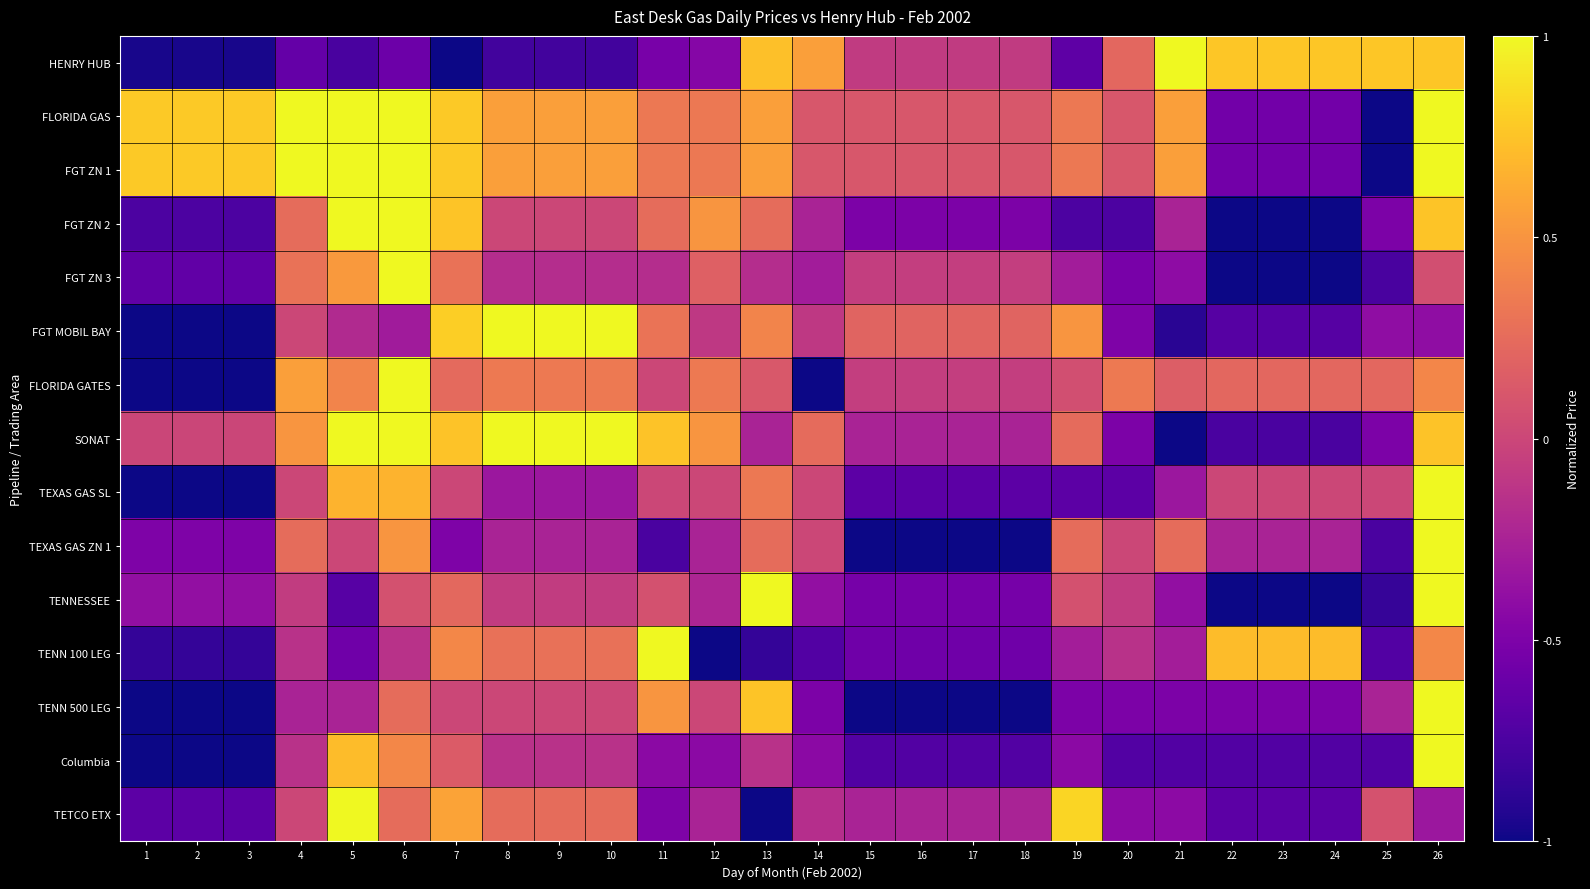

What is the maximum value shown in the chart?

1.0